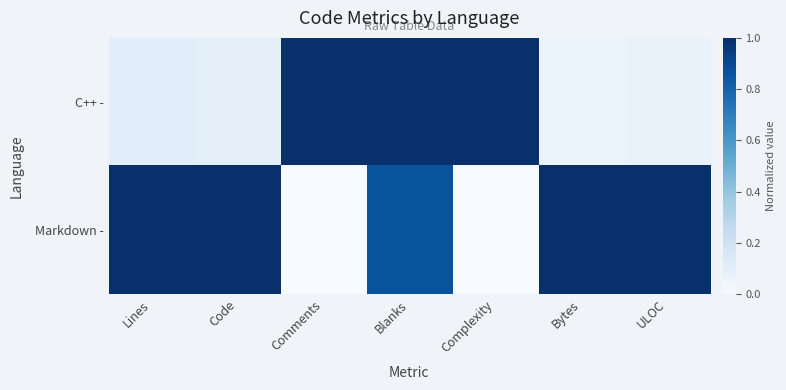

At which category is the sum across all series the highest?

Blanks